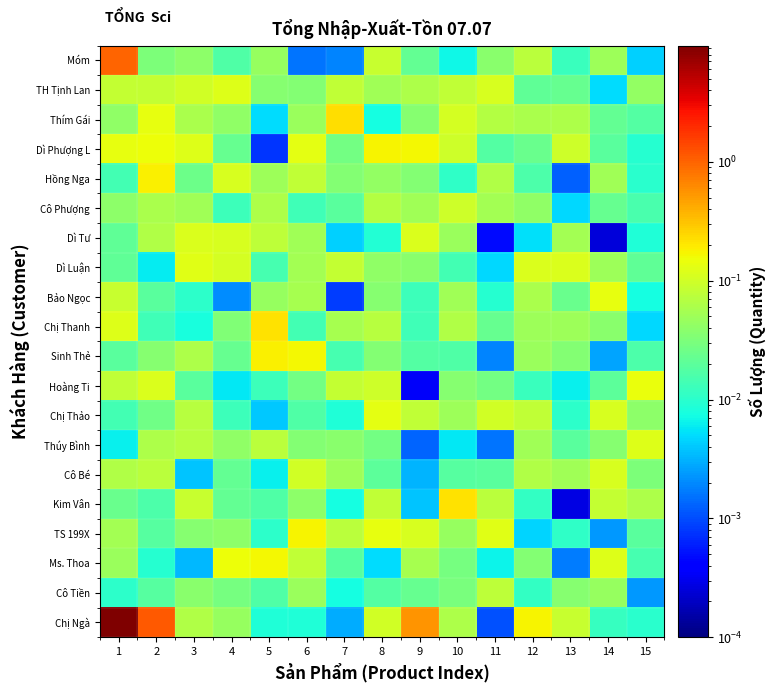

Which has a higher value, 11 or 1?

1